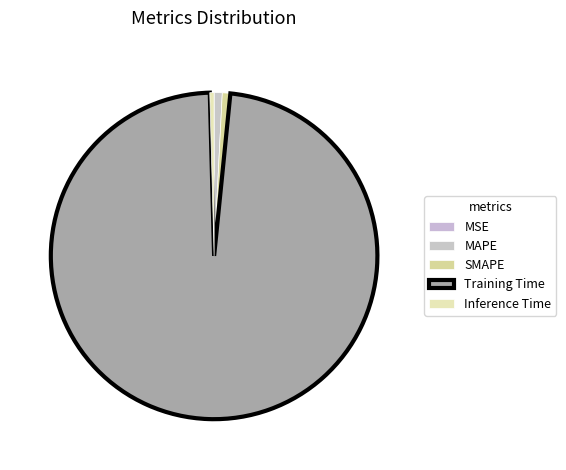

Do Training Time and SMAPE together represent more than half of the pie?

Yes